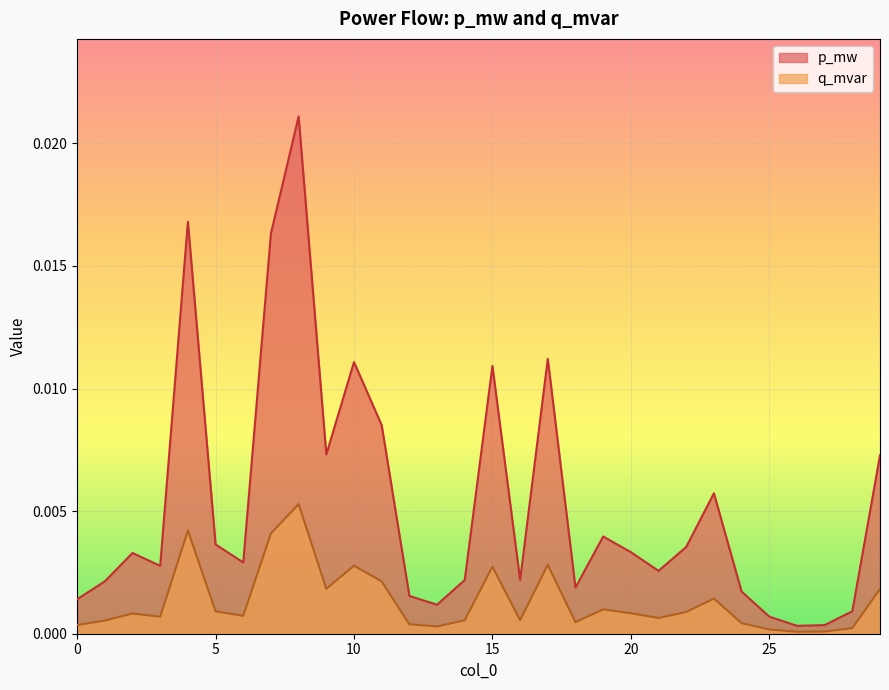

True or false: q_mvar and p_mw cross at least once.

False